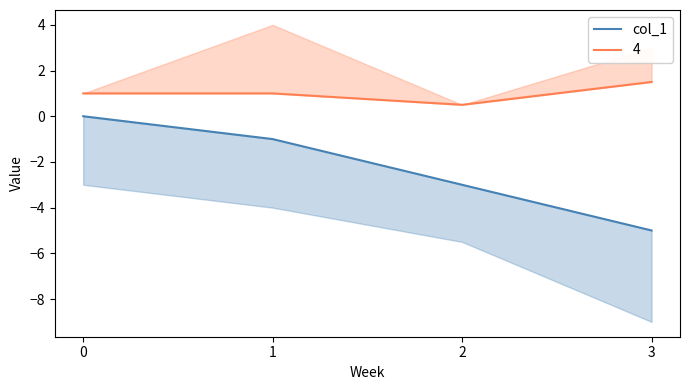

At which label is the value closest to -2?

1